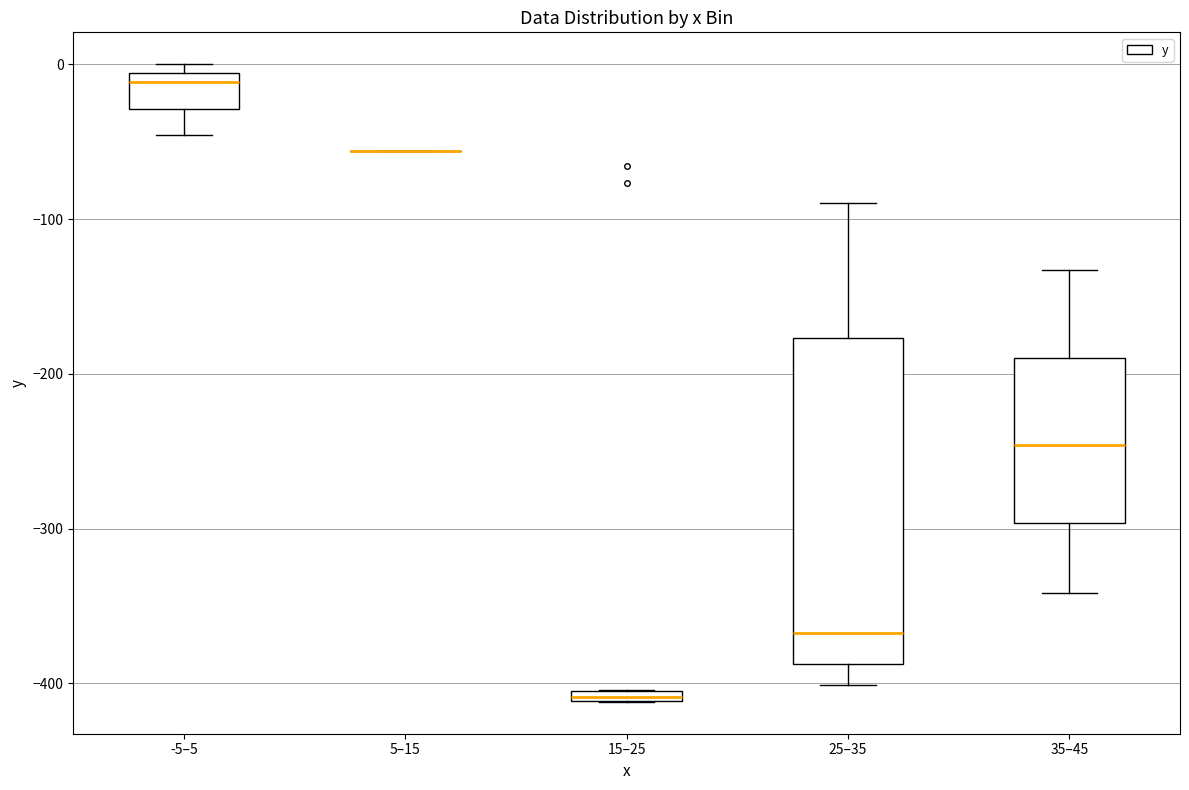

Comparing the boxes themselves (not the whiskers), which one is the tallest?

25–35